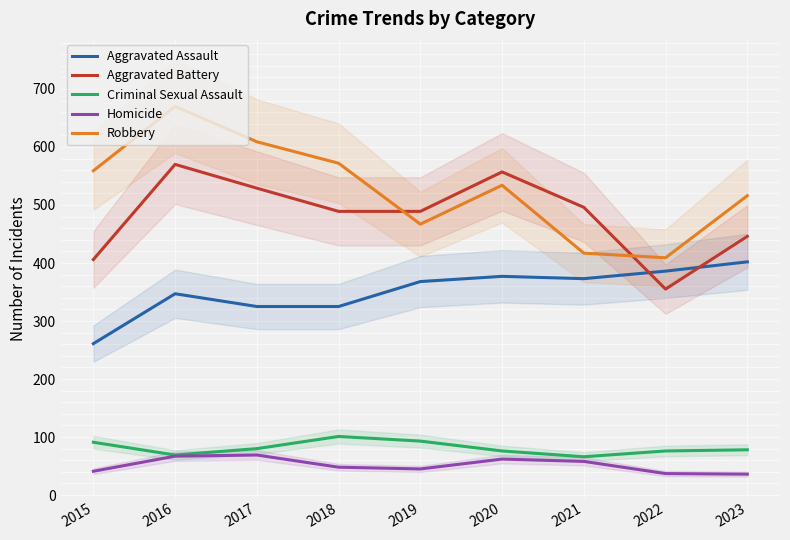

What is the sum of all Homicide values?

463